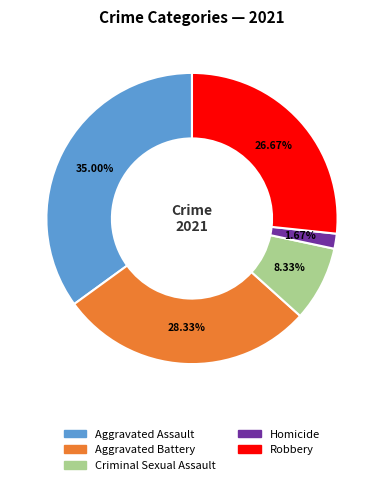

True or false: Criminal Sexual Assault accounts for 8% of the total.

True